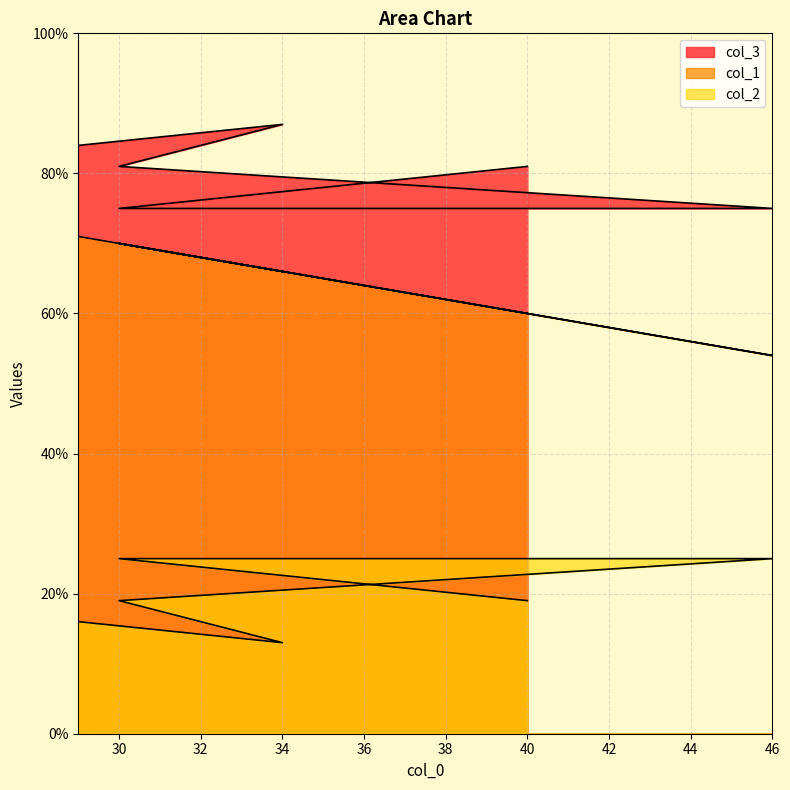

True or false: col_2 and col_1 cross at least once.

False